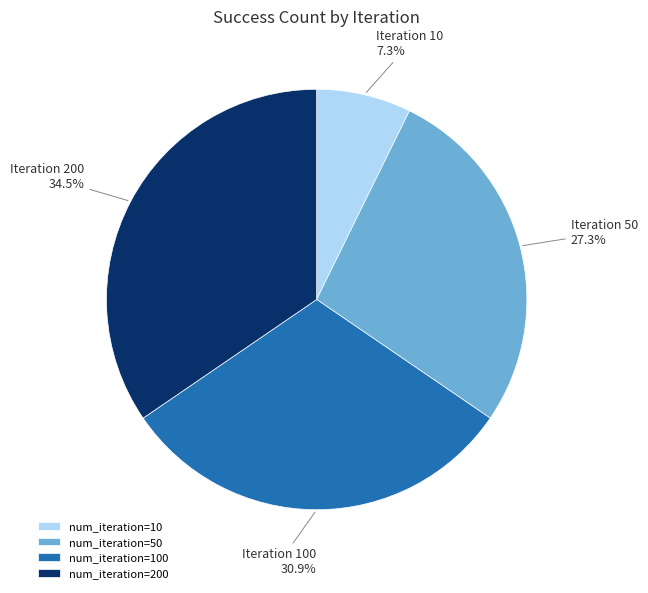

Rank the categories by value from highest to lowest.

num_iteration=200, num_iteration=100, num_iteration=50, num_iteration=10